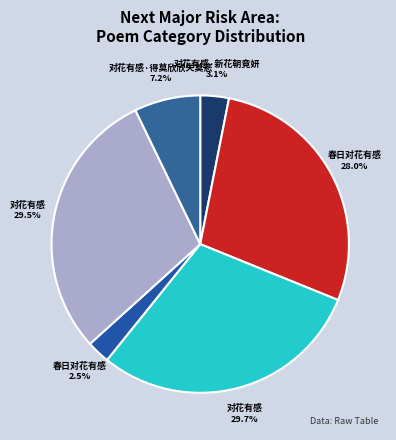

How many segments does this pie chart have?

6